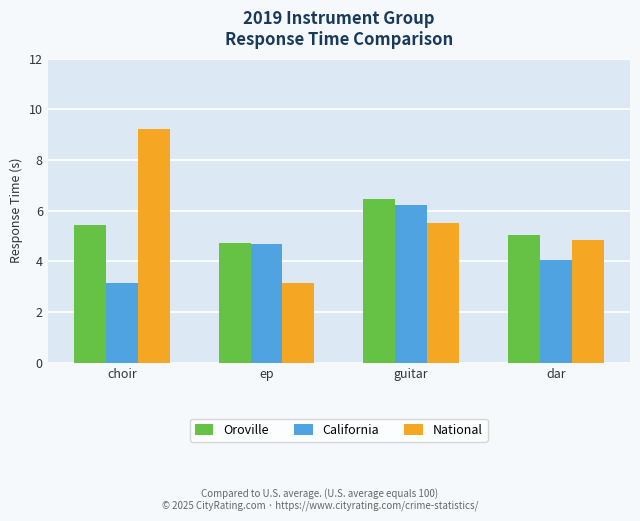

The value of Oroville at choir is 1.8. True or false?

False